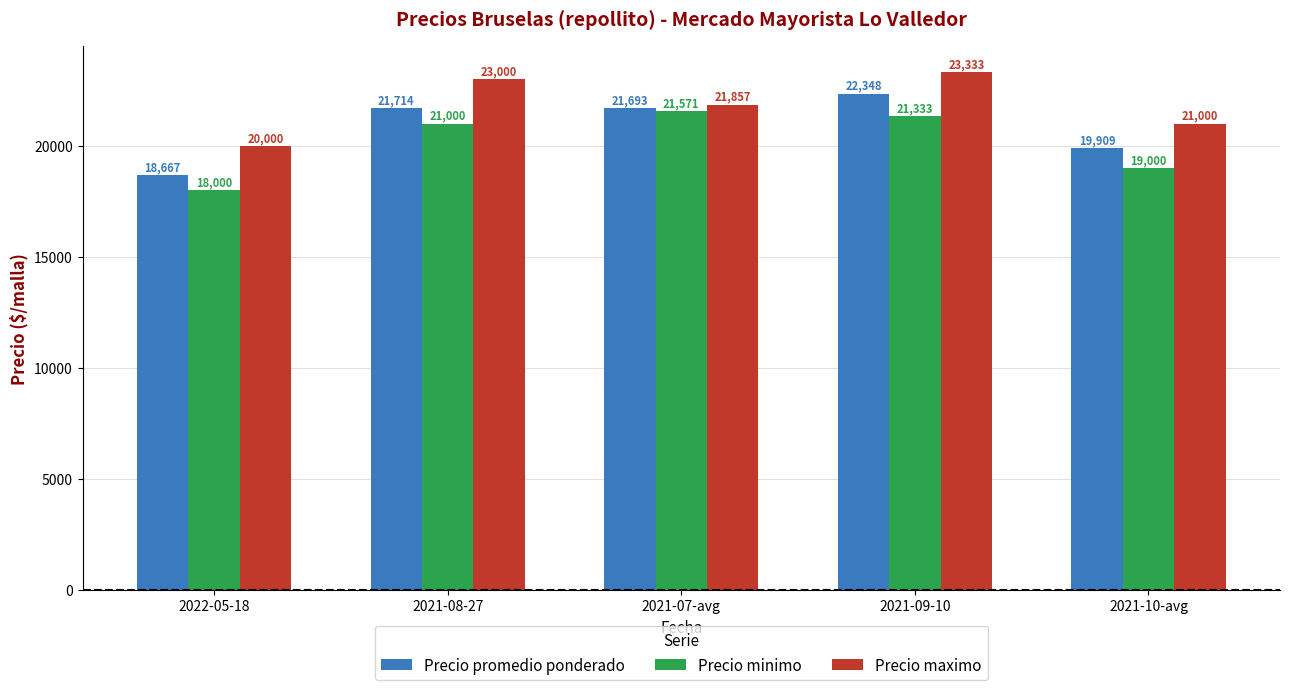

Reading left to right, what are all the values shown in this chart?

Precio promedio ponderado: 18667	21714	21693	22348	19909
Precio minimo: 18000	21000	21571	21333	19000
Precio maximo: 20000	23000	21857	23333	21000